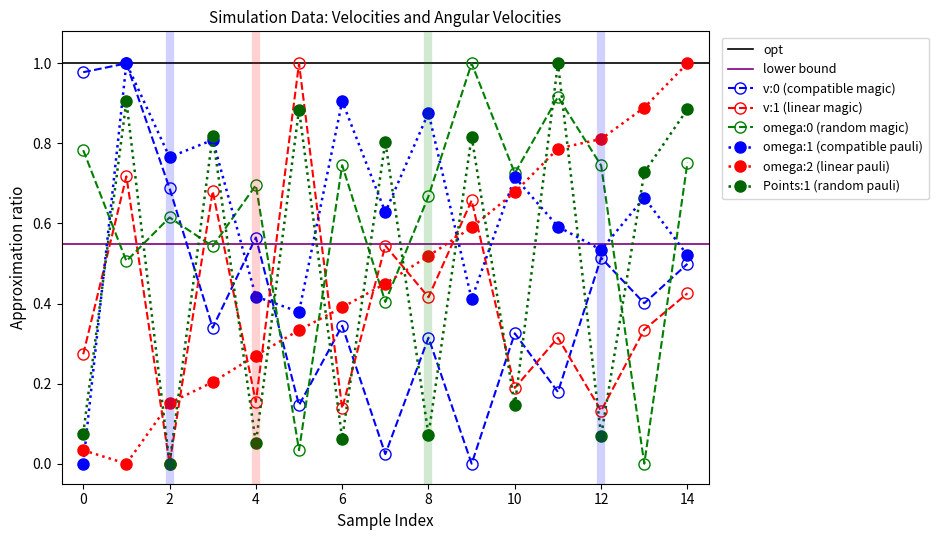

True or false: omega:0 (random magic) and Points:1 (random pauli) intersect in this chart.

True